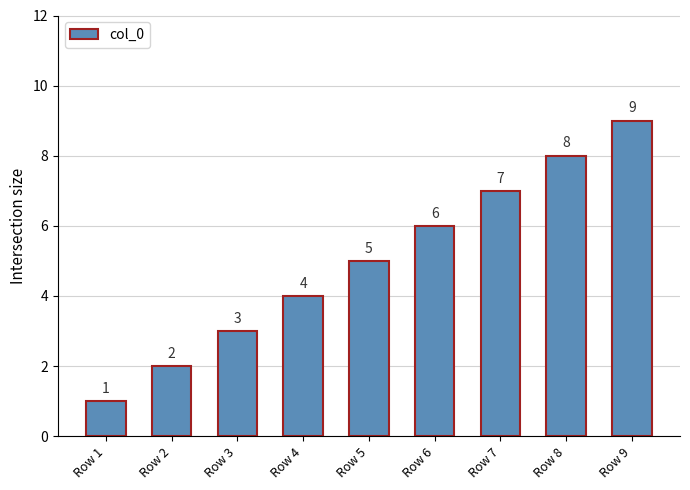

Rank the categories by value from lowest to highest.

Row 1, Row 2, Row 3, Row 4, Row 5, Row 6, Row 7, Row 8, Row 9